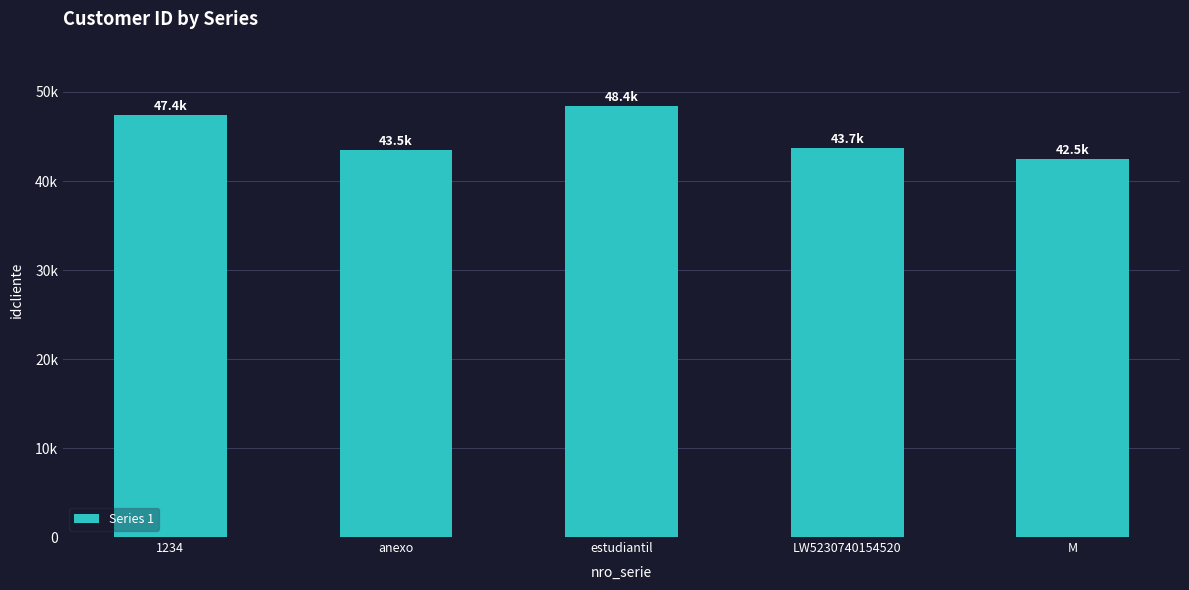

Reading left to right, list all the values displayed in this chart.

1234=47445	anexo=43502	estudiantil=48395	LW5230740154520=43739	M=42468